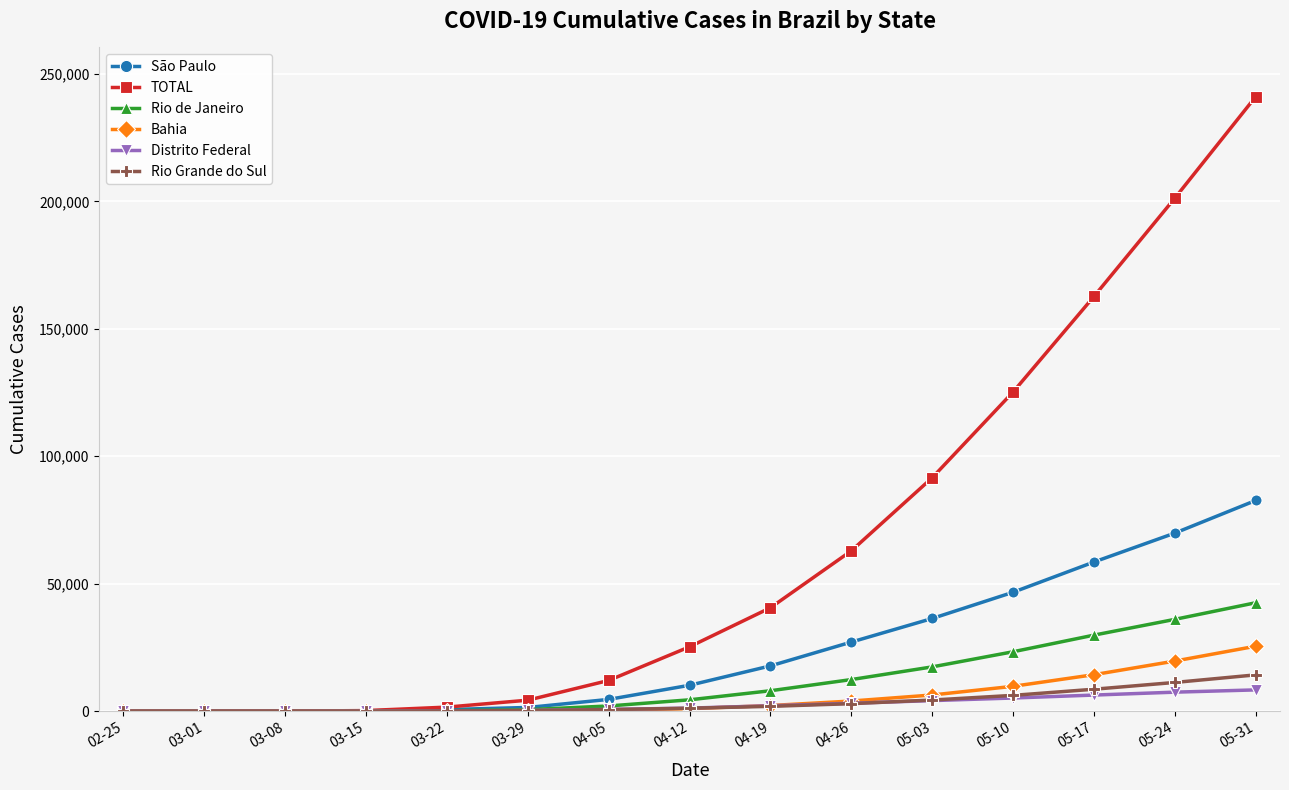

What is the label of the 15th point from the right?

02-25